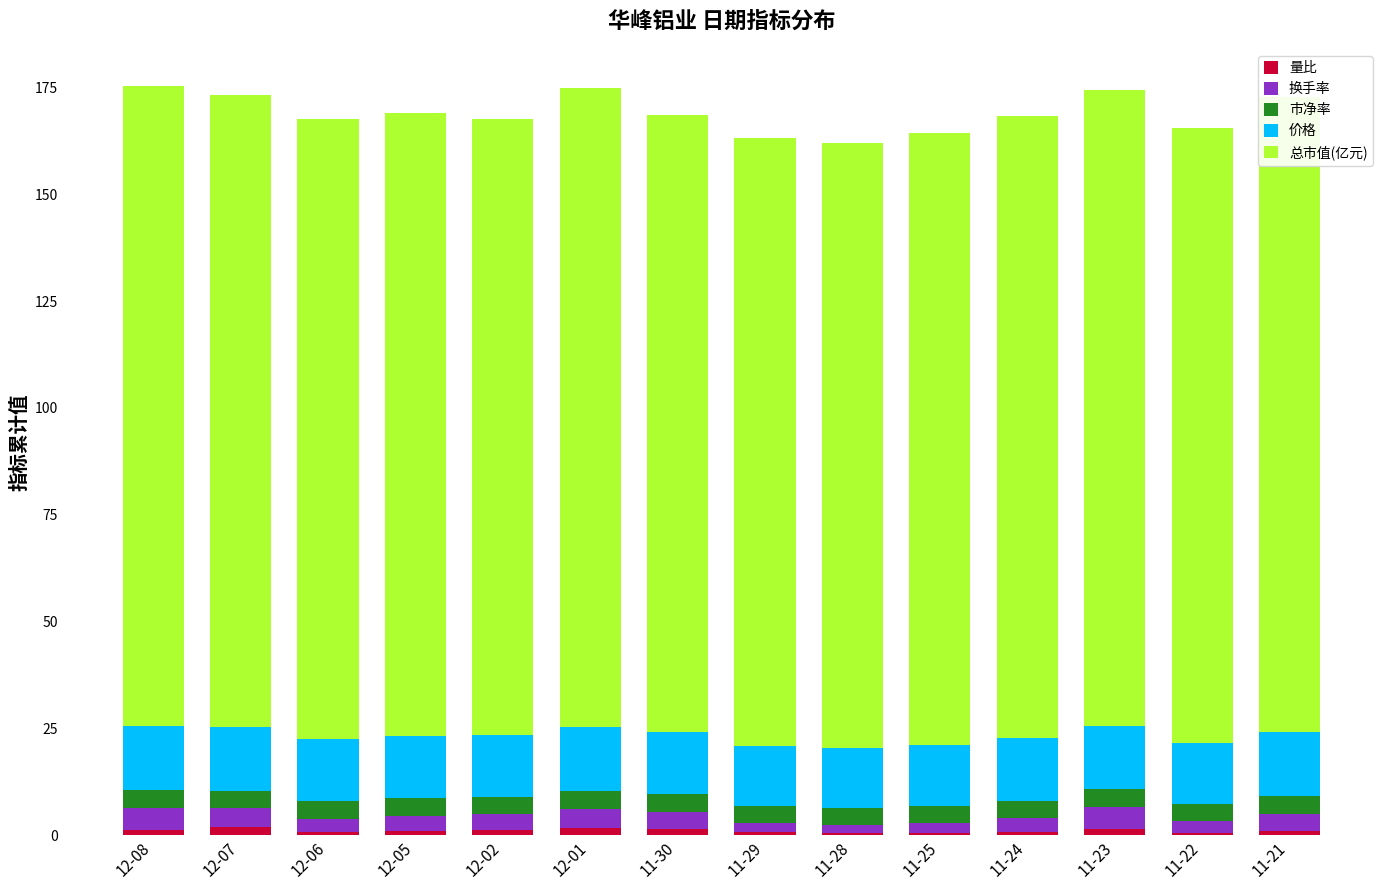

True or false: 量比 has a value of 0.9 at 11-21.

True